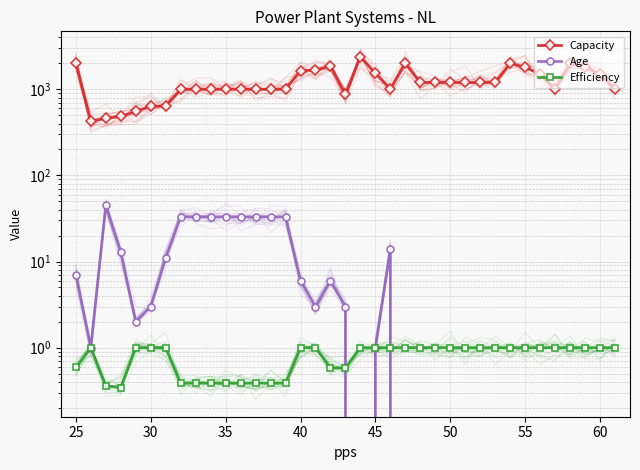

True or false: Capacity and Age intersect in this chart.

False